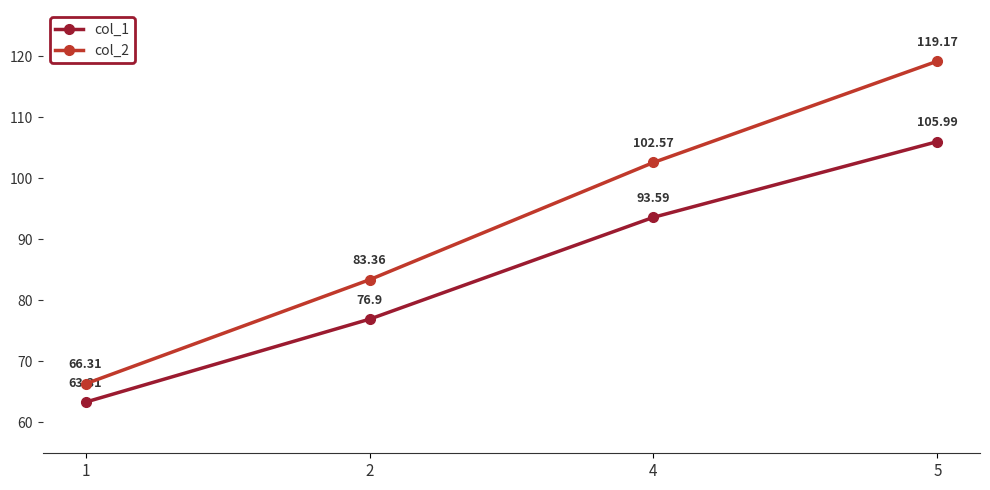

At which category is the sum across all series the highest?

5